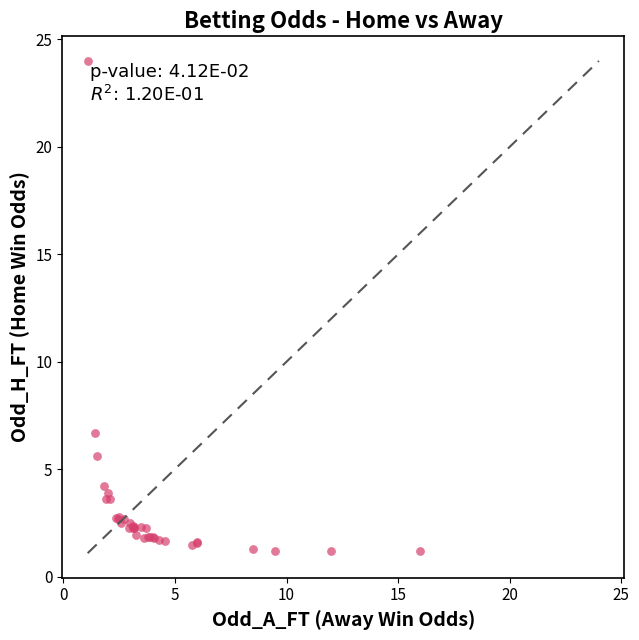

What Y value in the scatter plot is closest to 12?

6.7